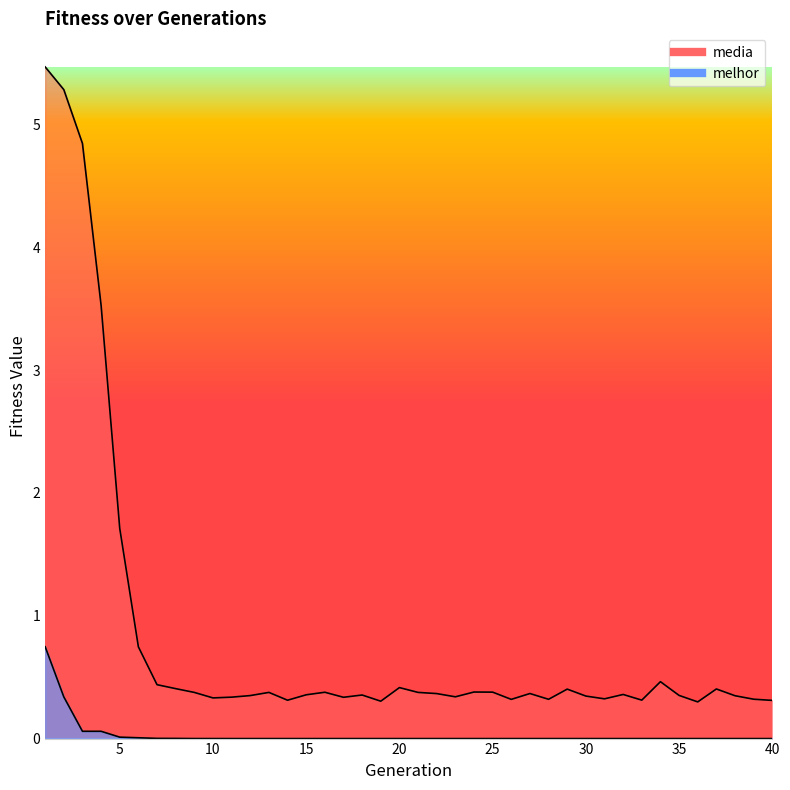

What is the value of the media point at the 35th from the left?

0.4